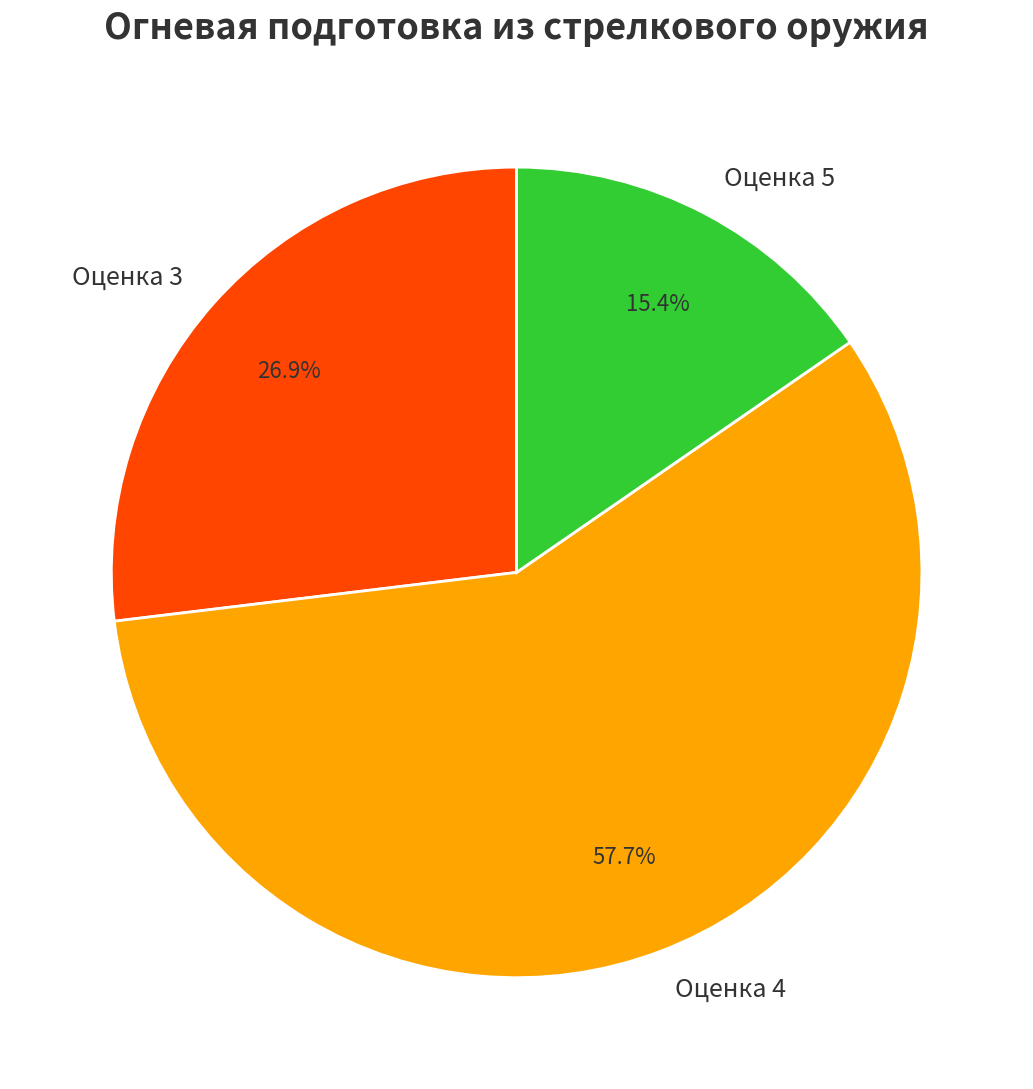

Rank the categories by value from highest to lowest.

Оценка 4, Оценка 3, Оценка 5